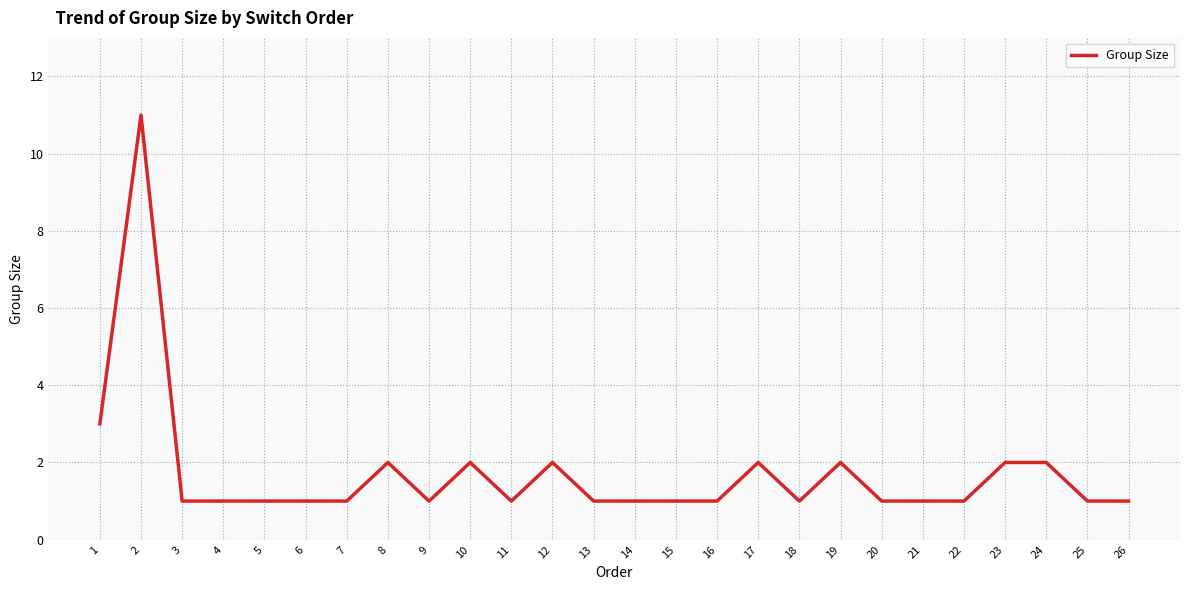

Reading left to right, extract all data points from this chart.

1=3	2=11	3=1	4=1	5=1	6=1	7=1	8=2	9=1	10=2	11=1	12=2	13=1	14=1	15=1	16=1	17=2	18=1	19=2	20=1	21=1	22=1	23=2	24=2	25=1	26=1